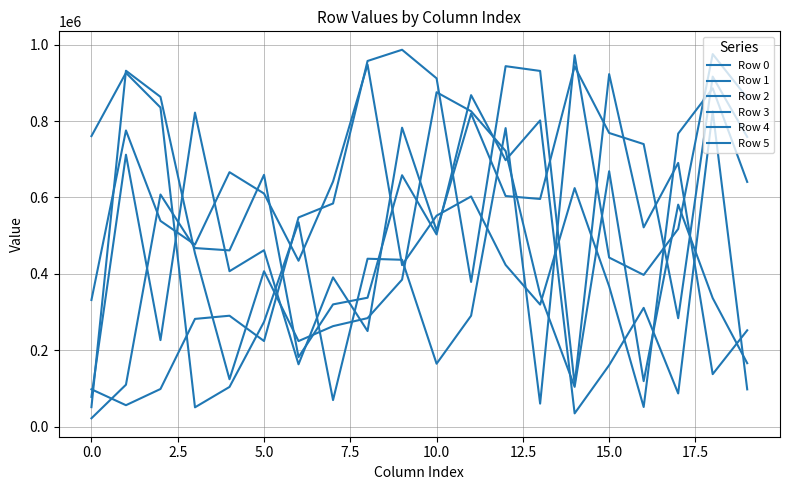

Does the chart have visible grid lines?

Yes